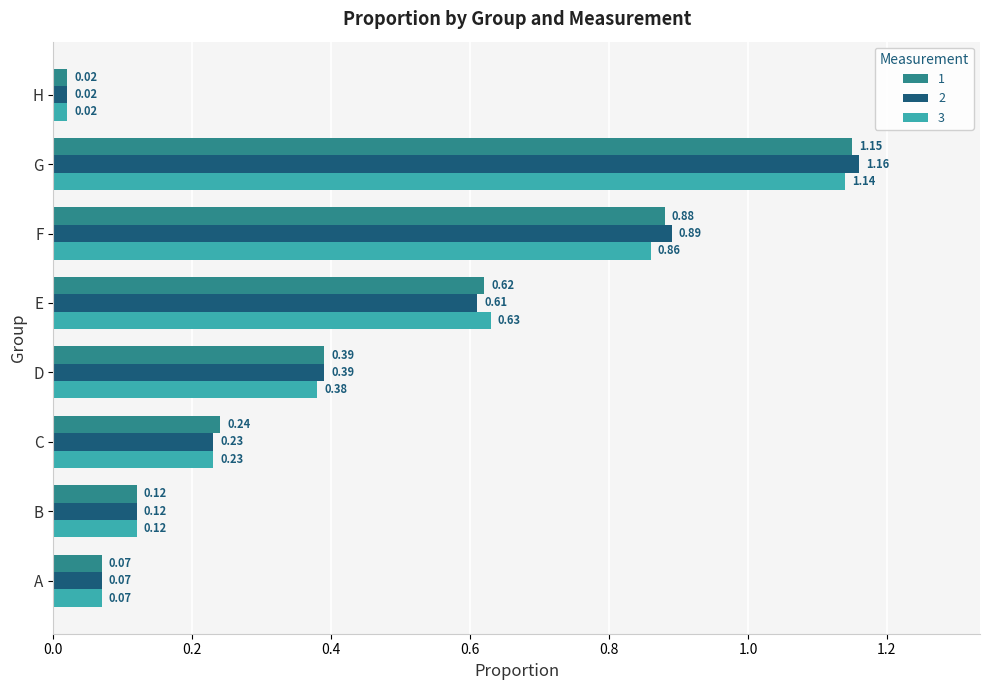

Which series has the widest spread of values?

2